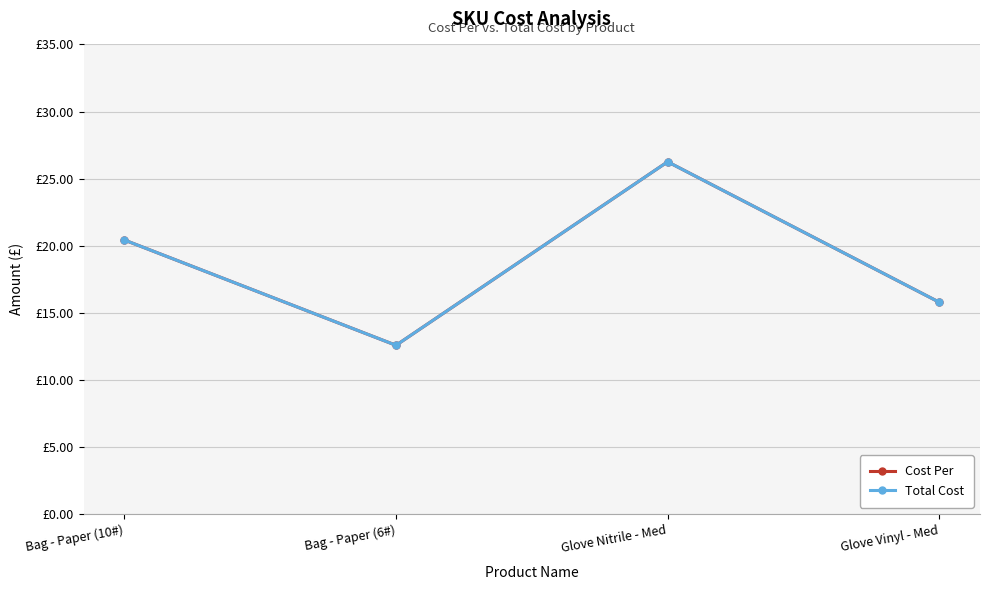

What are all the series names shown in the legend?

Cost Per, Total Cost